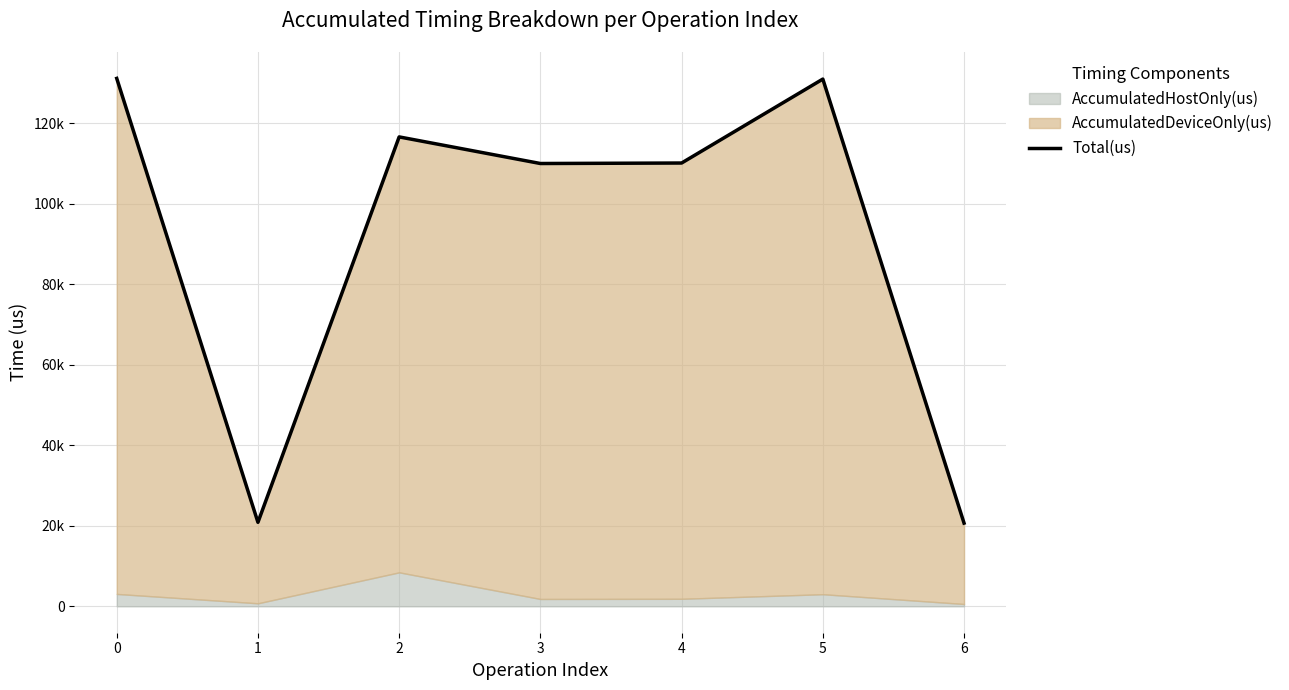

At which label is the value closest to 75893?

3